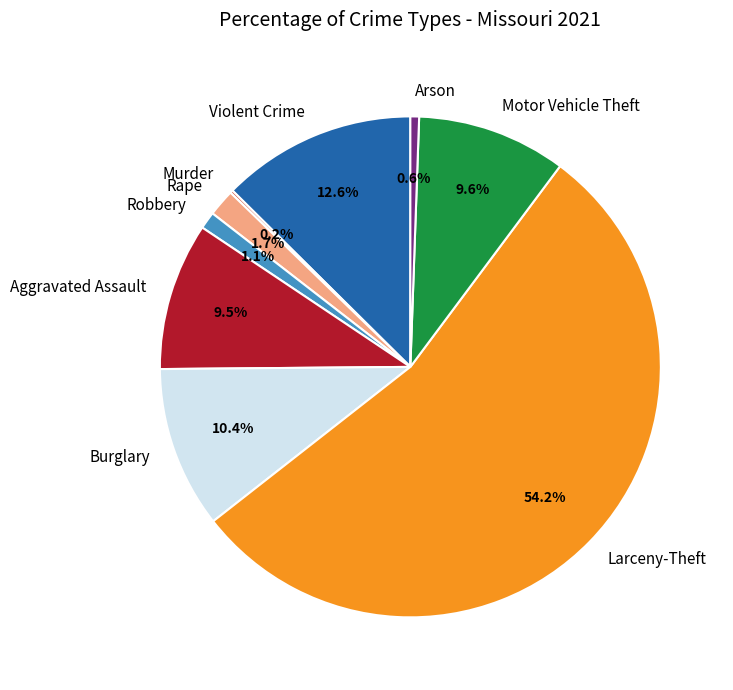

Which slice represents more than half of the pie?

Larceny-Theft